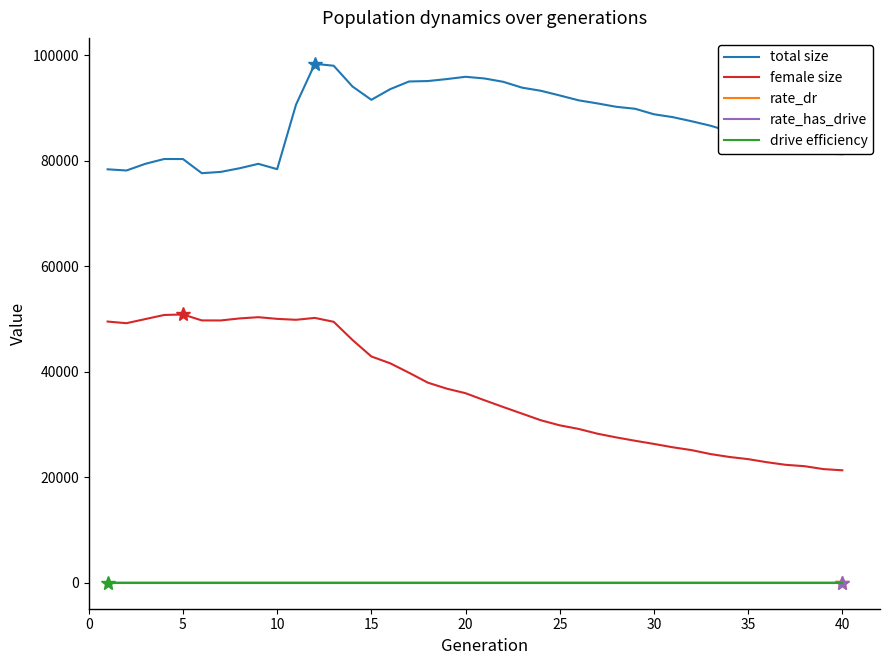

True or false: female size and rate_dr intersect in this chart.

False